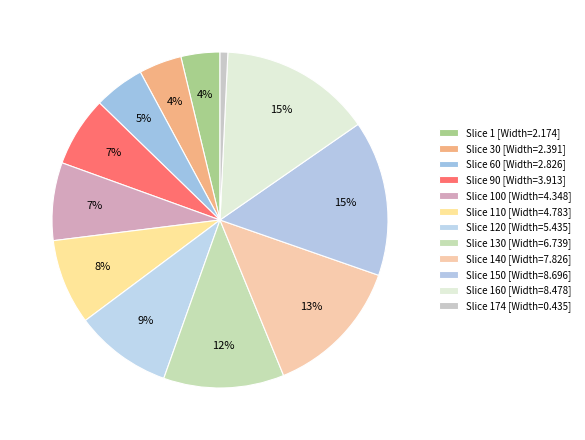

What is the smallest slice in the pie chart?

Slice 174 (Width=0.435)